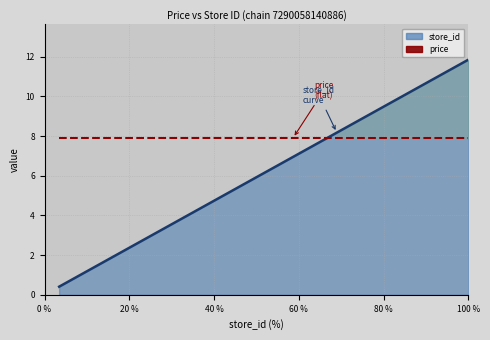

Between 14 and 27, which is larger?

27